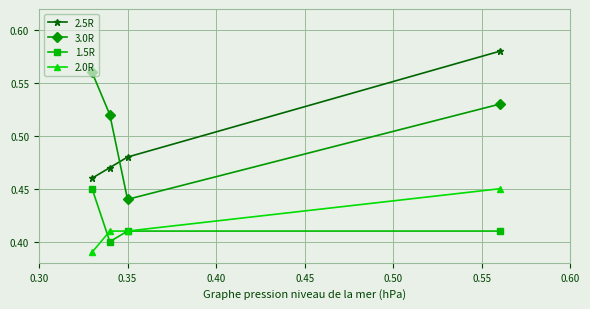

True or false: 2.0R has more than 2 interior local peaks.

False